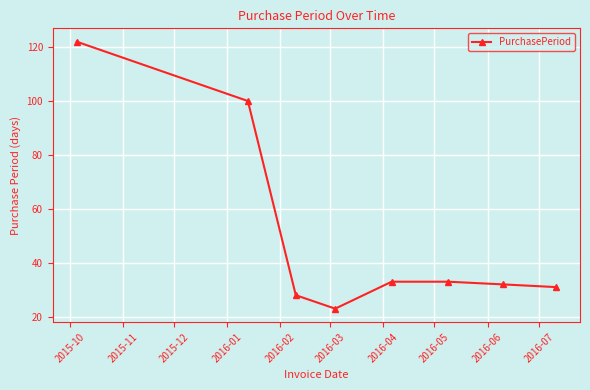

How many categories are shown in the chart?

8